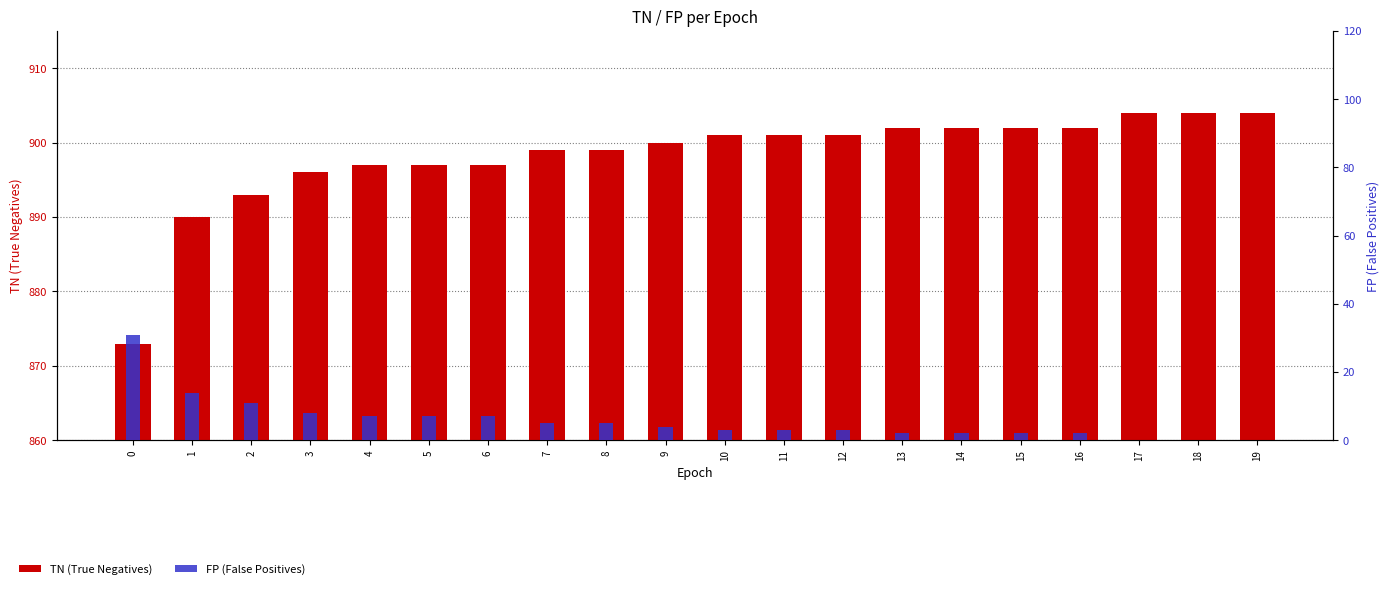

The value of FP (False Positives) at 10 is 3. True or false?

True